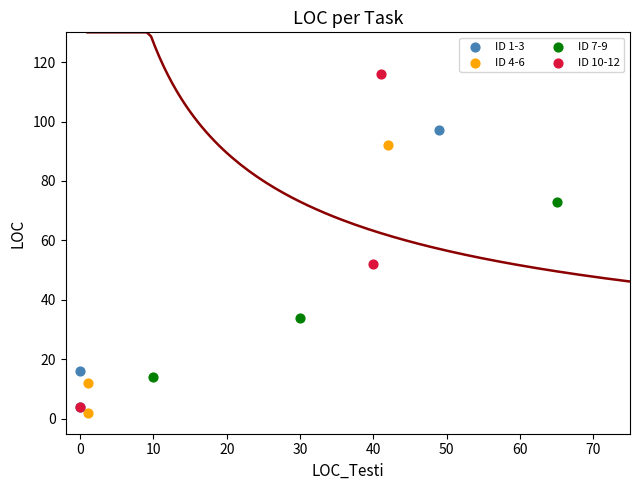

Which series reaches the minimum Y coordinate?

ID 4-6